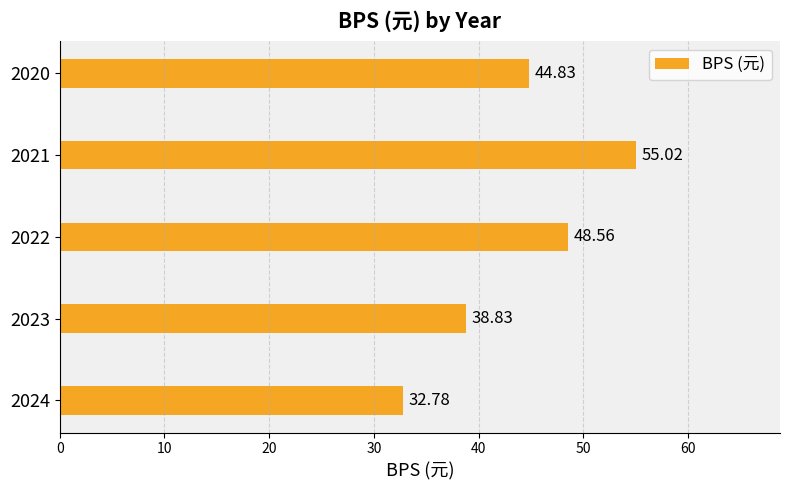

What is the average value?

44.0